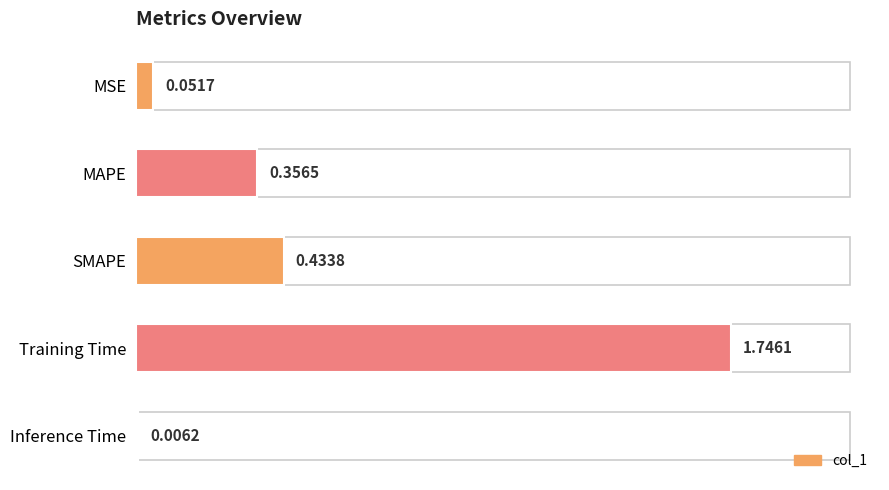

What is the change in value from MAPE to Training Time?

+1.4